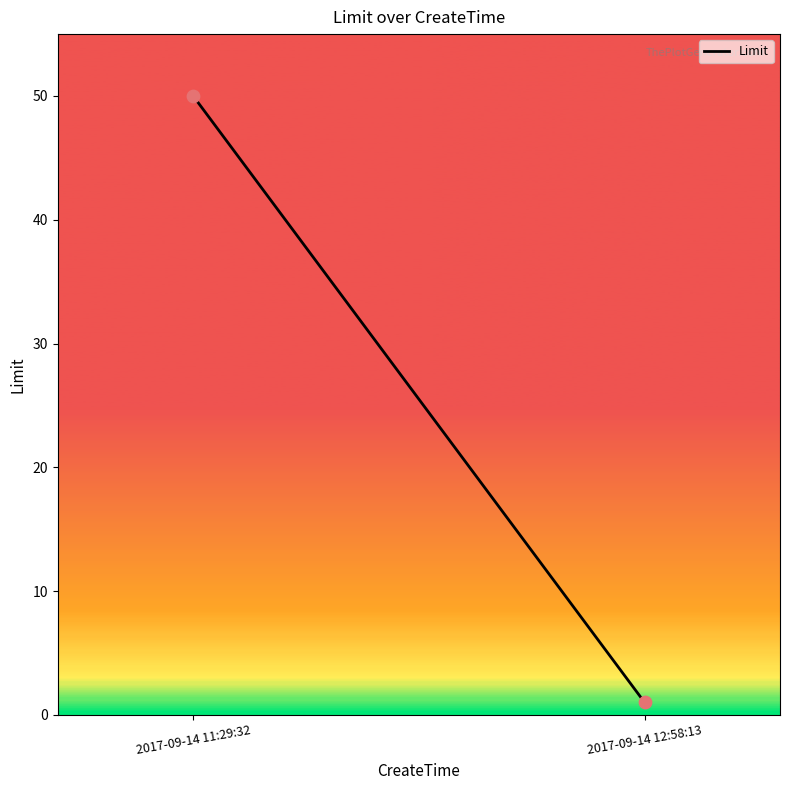

What is the average Y value?

26